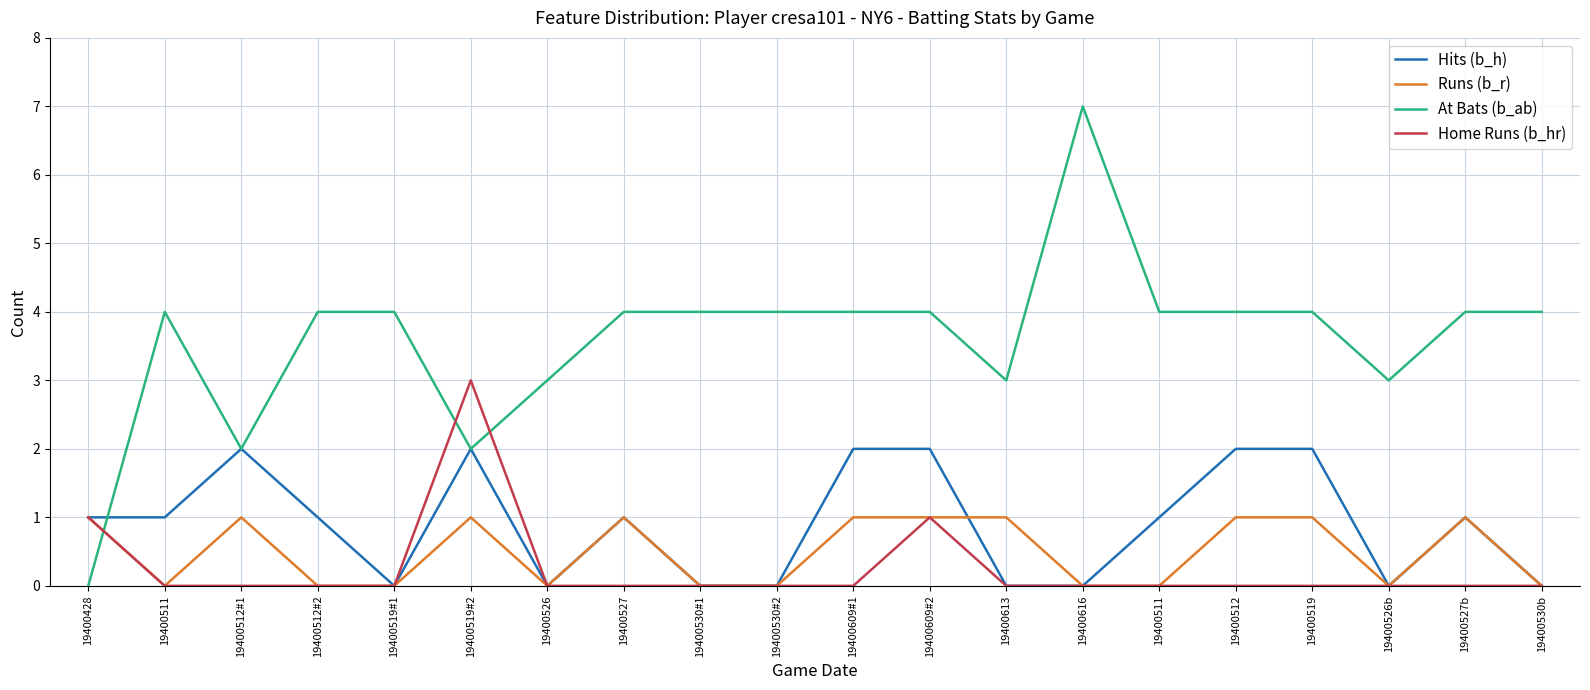

Which series changed the most between 19400512#2 and 19400527?

Runs (b_r)